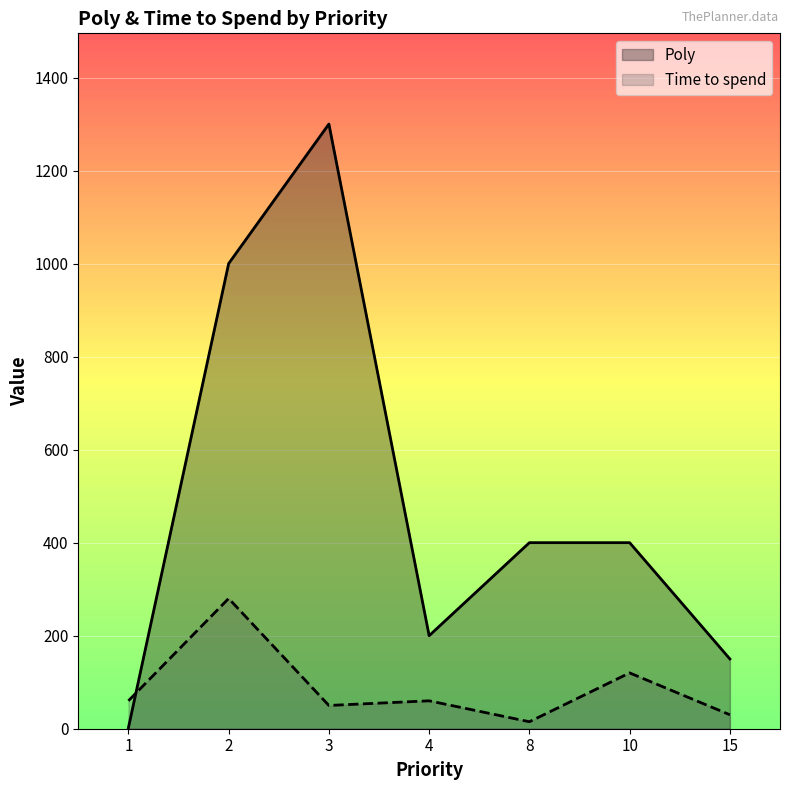

At 2, list the series in order from largest to smallest.

Poly, Time to spend